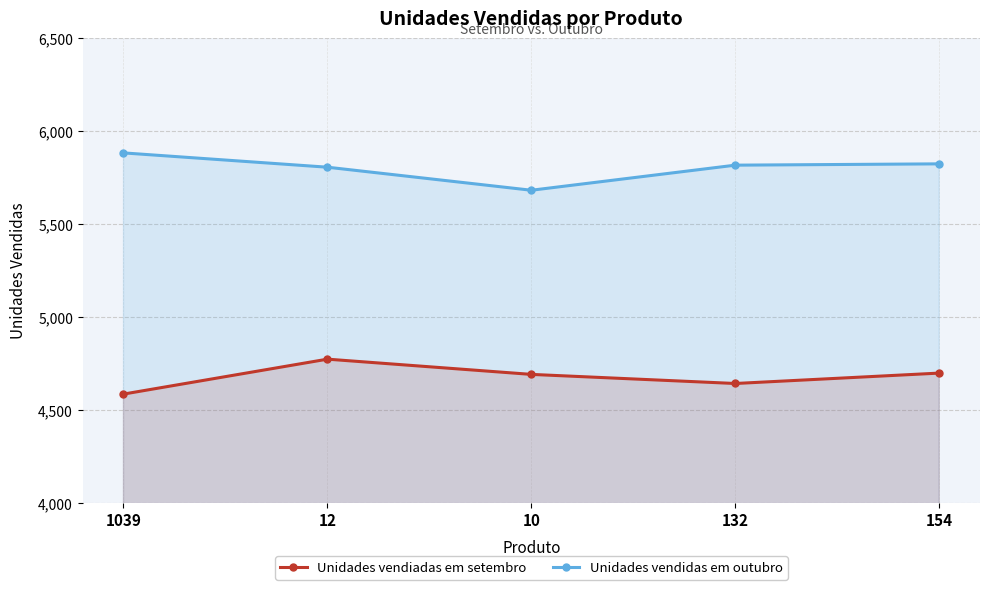

Reading left to right, transcribe all the data shown in this chart.

Unidades vendiadas em setembro: 4586	4774	4692	4643	4699
Unidades vendidas em outubro: 5884	5807	5683	5818	5825